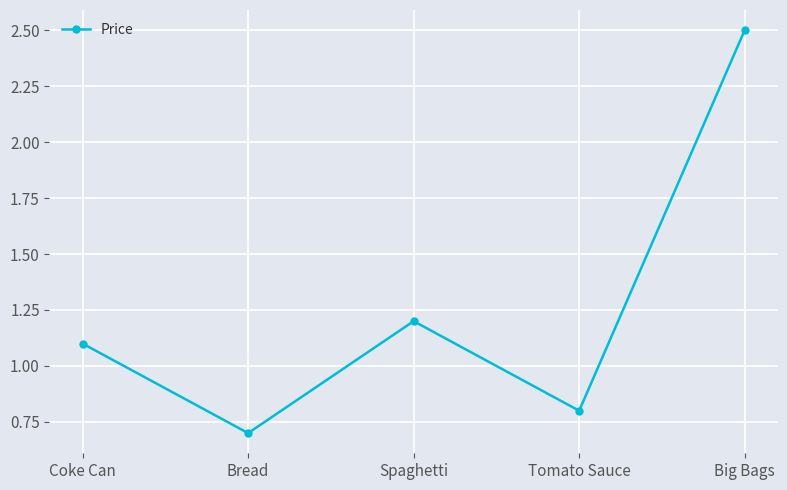

What is the label of the 2nd point from the right?

Tomato Sauce